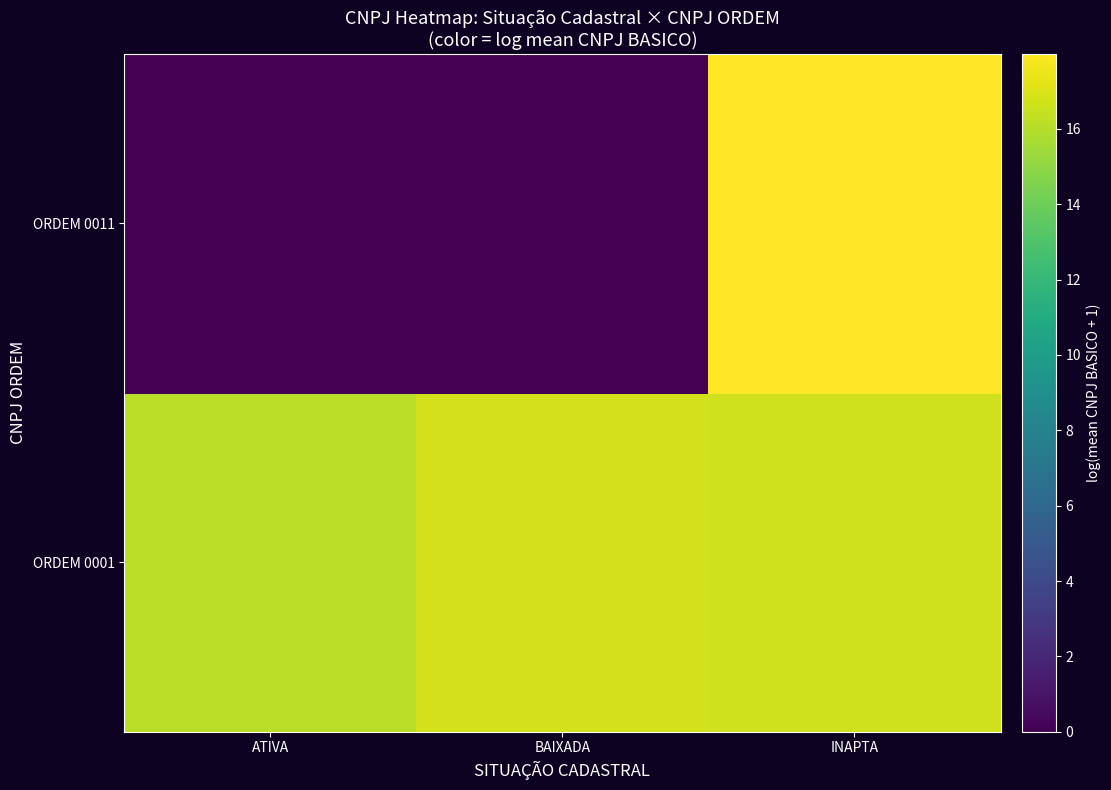

Which has a higher value, BAIXADA or ATIVA?

BAIXADA